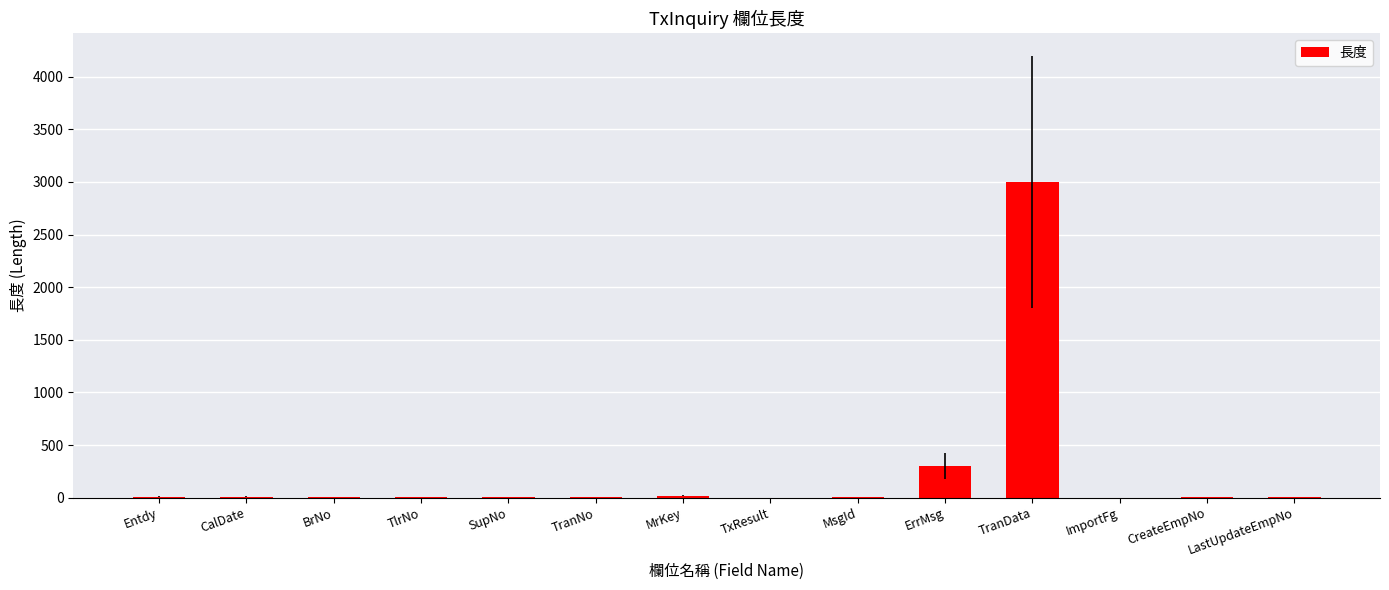

Between ErrMsg and ImportFg, which is larger?

ErrMsg